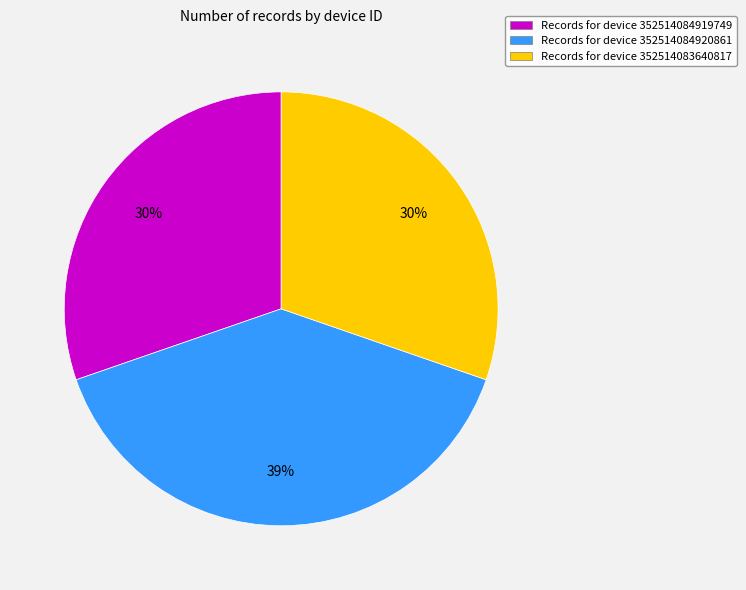

Which slice is the largest?

Records for device 352514084920861